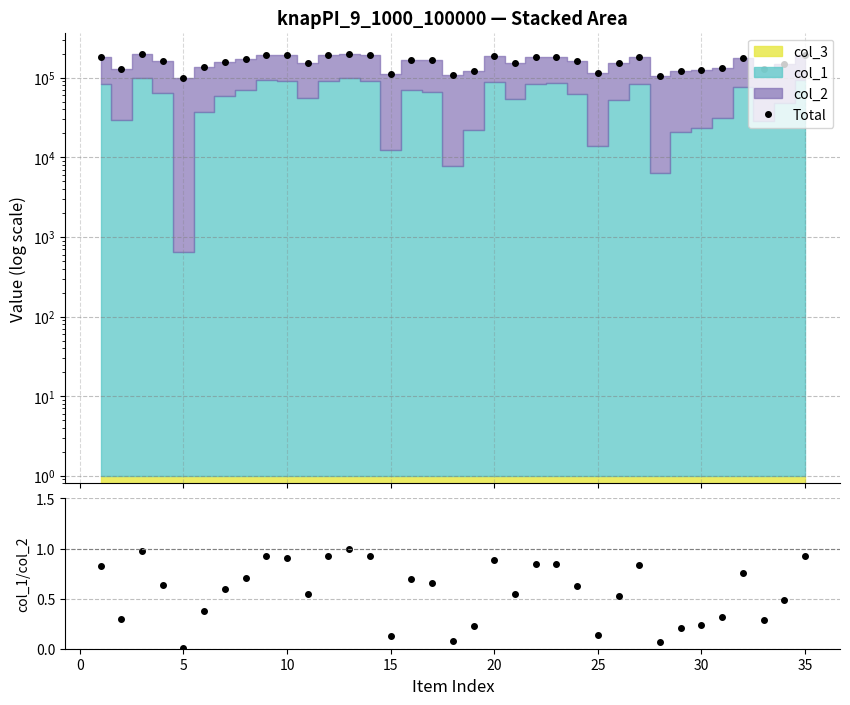

How many lines are shown in the chart?

2